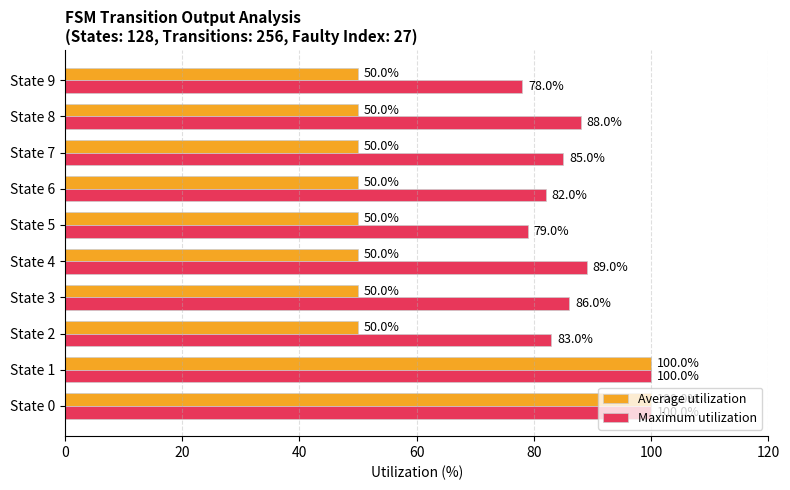

What are all the series names shown in the legend?

Average utilization, Maximum utilization